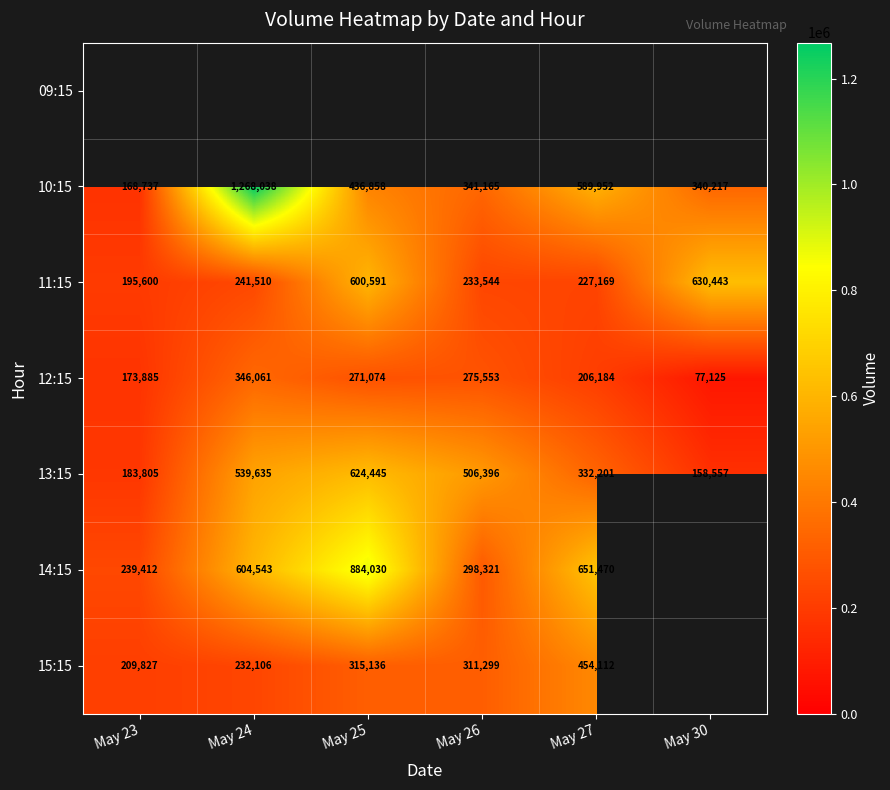

What is the difference between the 12:15 values at May 27 and May 30?

129059